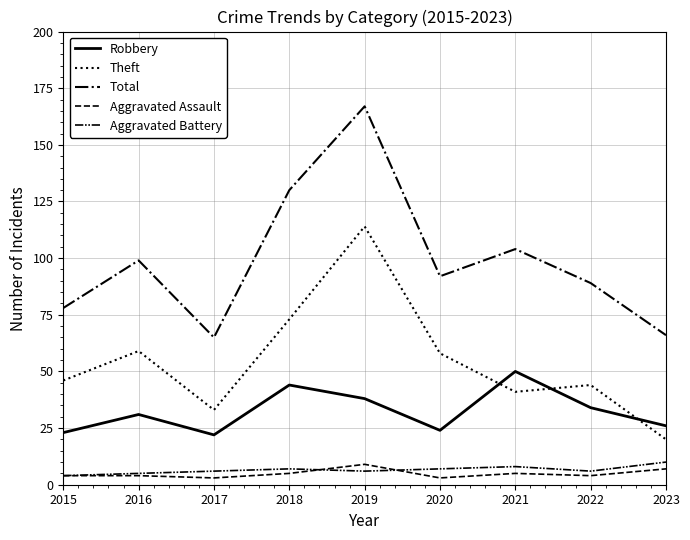

Which label corresponds to the largest value in the chart?

2019